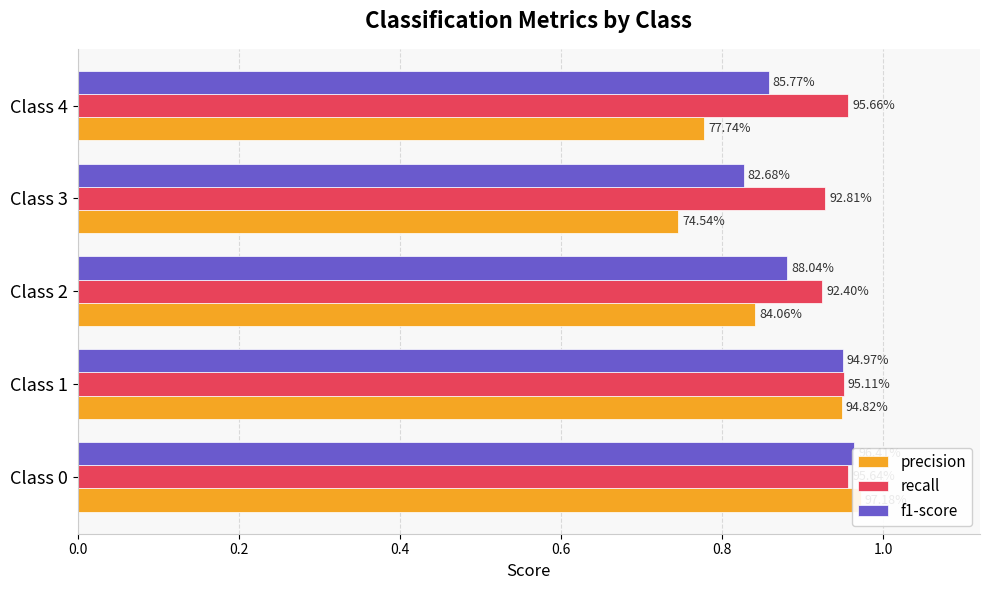

What are all the series names shown in the legend?

precision, recall, f1-score